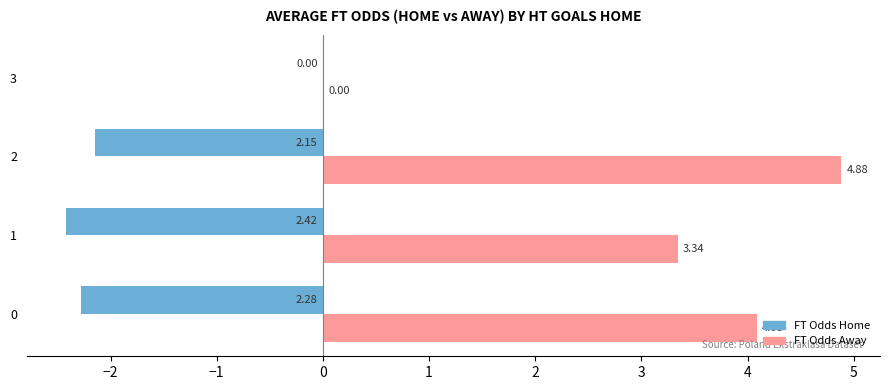

Which series has the largest total across all categories?

FT Odds Away